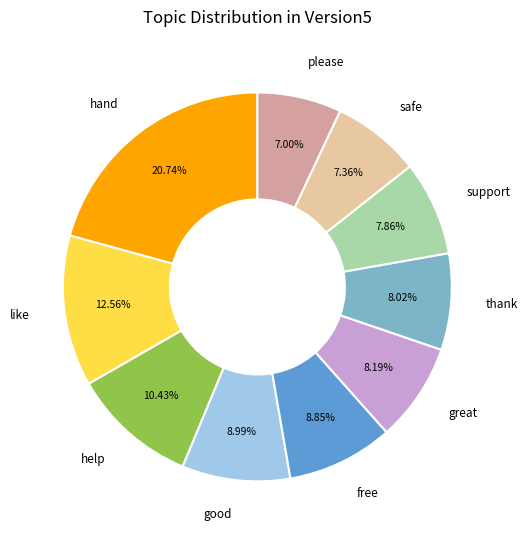

Is there a majority slice in this chart?

No